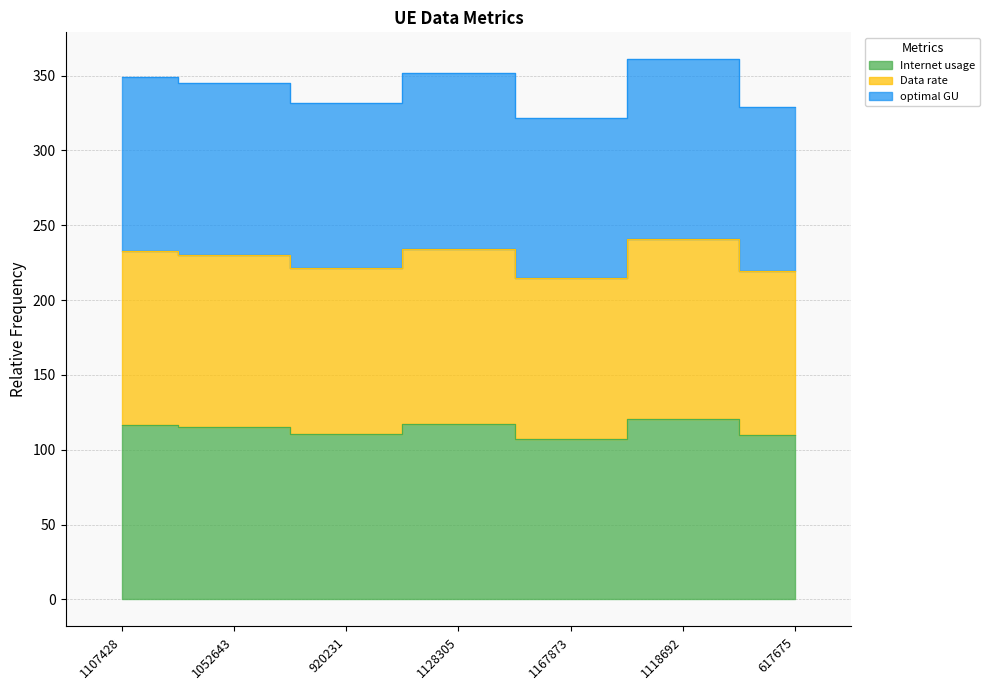

Rank the series at 1052643 from highest to lowest value.

optimal GU, Data rate, Internet usage